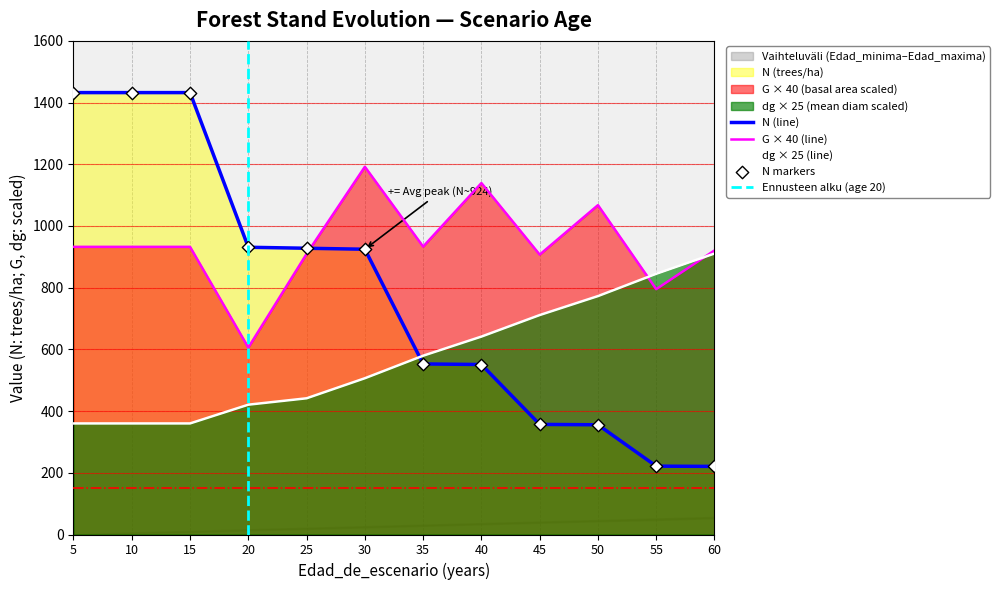

Which series reaches the minimum Y coordinate?

N